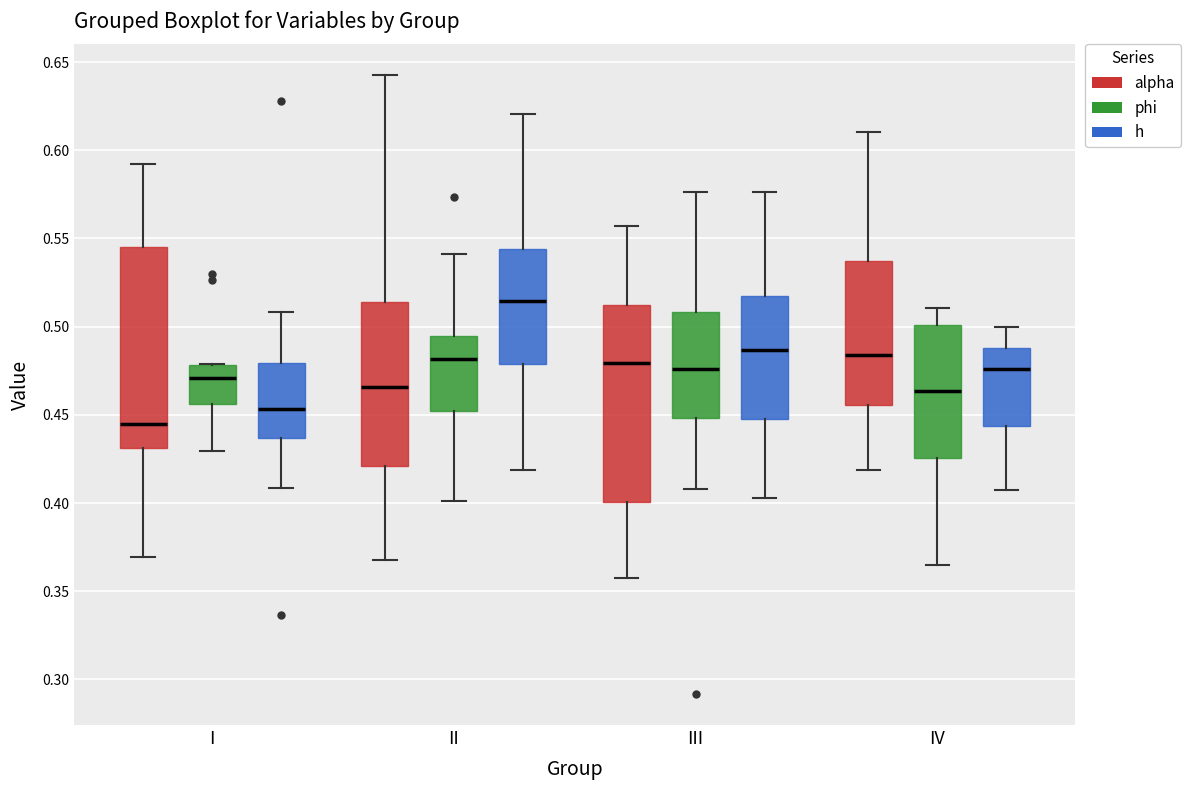

Reading left to right, read every box against the y-axis: the position of its median line, the range the box covers, and the ends of its whiskers. The values are not printed on the chart, so give them approximately, as read against the axis.

I (alpha): median 0.445, box 0.430 to 0.545, whiskers 0.370 to 0.590
I (phi): median 0.470, box 0.455 to 0.480, whiskers 0.430 to 0.480
I (h): median 0.455, box 0.435 to 0.480, whiskers 0.410 to 0.510
II (alpha): median 0.465, box 0.420 to 0.515, whiskers 0.370 to 0.645
II (phi): median 0.480, box 0.450 to 0.495, whiskers 0.400 to 0.540
II (h): median 0.515, box 0.480 to 0.545, whiskers 0.420 to 0.620
III (alpha): median 0.480, box 0.400 to 0.515, whiskers 0.355 to 0.555
III (phi): median 0.475, box 0.450 to 0.510, whiskers 0.410 to 0.575
III (h): median 0.485, box 0.450 to 0.520, whiskers 0.405 to 0.575
IV (alpha): median 0.485, box 0.455 to 0.535, whiskers 0.420 to 0.610
IV (phi): median 0.465, box 0.425 to 0.500, whiskers 0.365 to 0.510
IV (h): median 0.475, box 0.445 to 0.490, whiskers 0.405 to 0.500